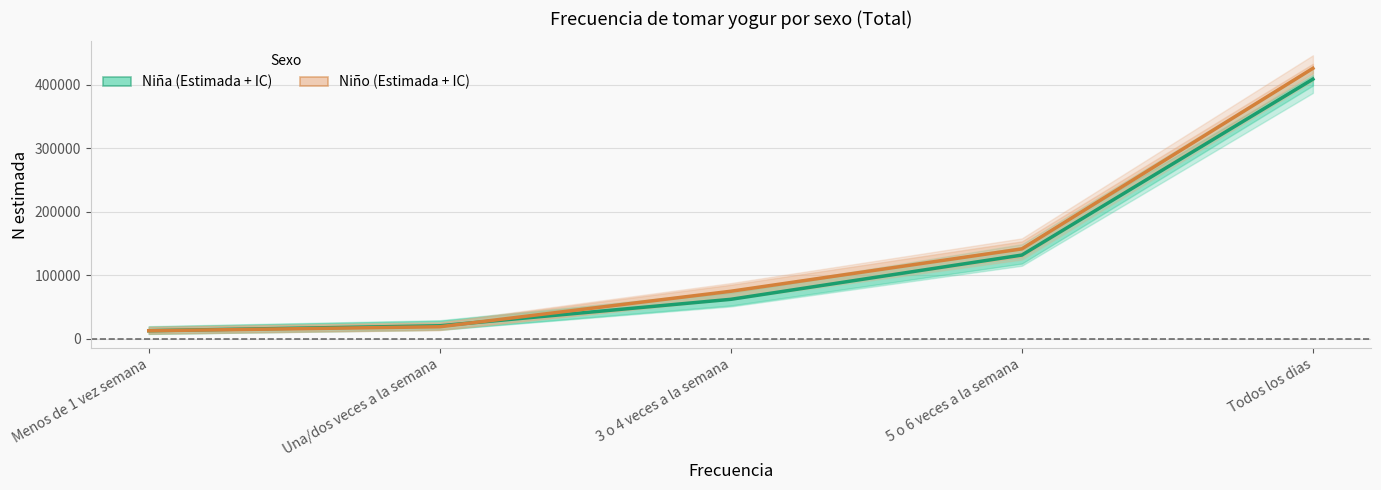

Does the chart display data point markers on the line(s)?

No